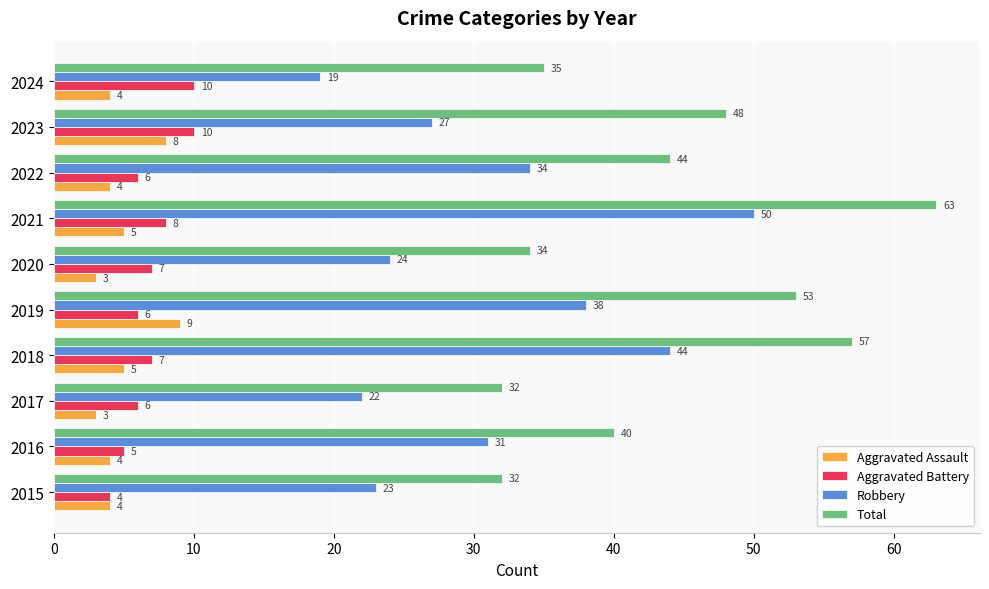

True or false: Robbery has a value of 7 at 2024.

False